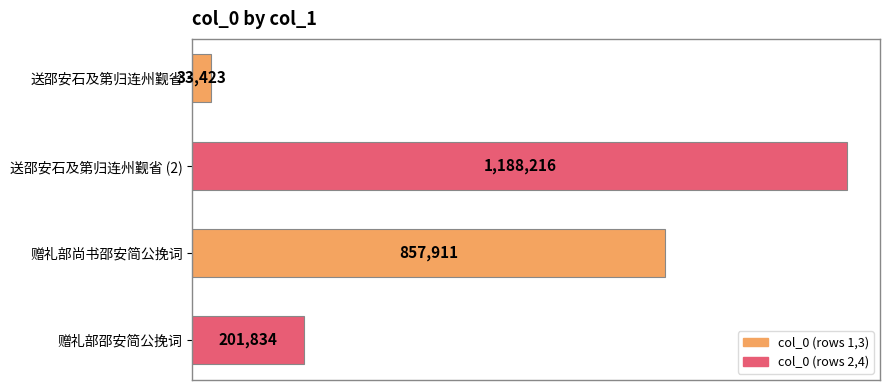

How many bars are there in total?

4